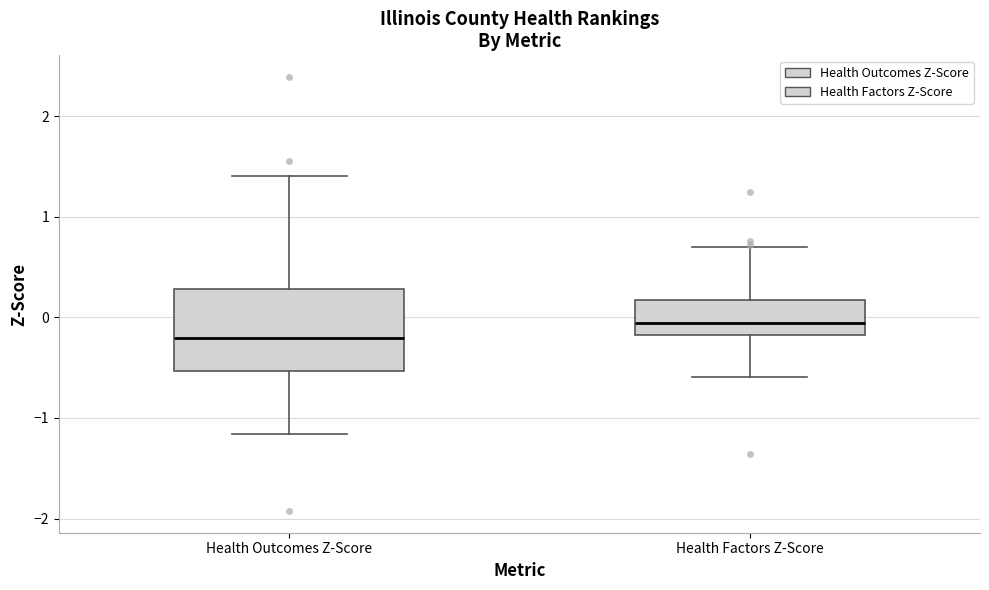

Reading left to right, read every box against the y-axis: the position of its median line, the range the box covers, and the ends of its whiskers. The values are not printed on the chart, so give them approximately, as read against the axis.

Health Outcomes Z-Score: median -0.2, box -0.5 to 0.3, whiskers -1.2 to 1.4
Health Factors Z-Score: median -0.1, box -0.2 to 0.2, whiskers -0.6 to 0.7